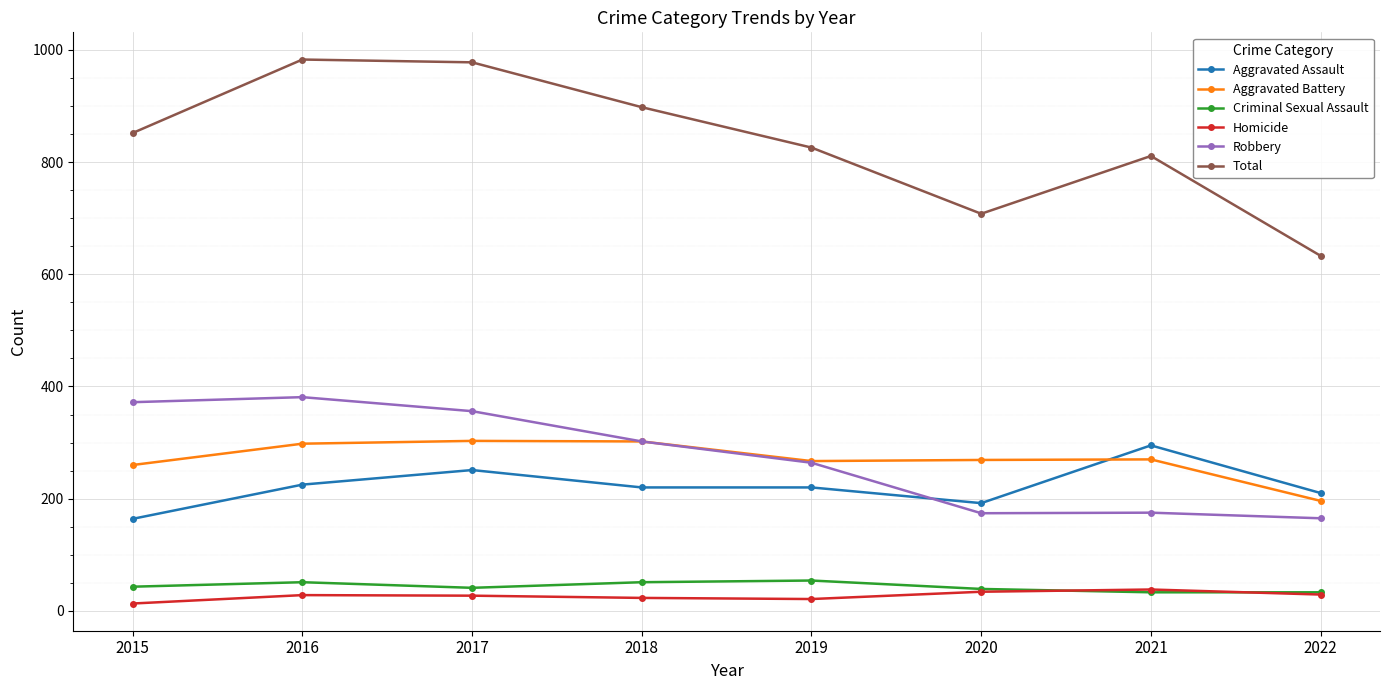

How many interior local peaks does the Total series have?

2